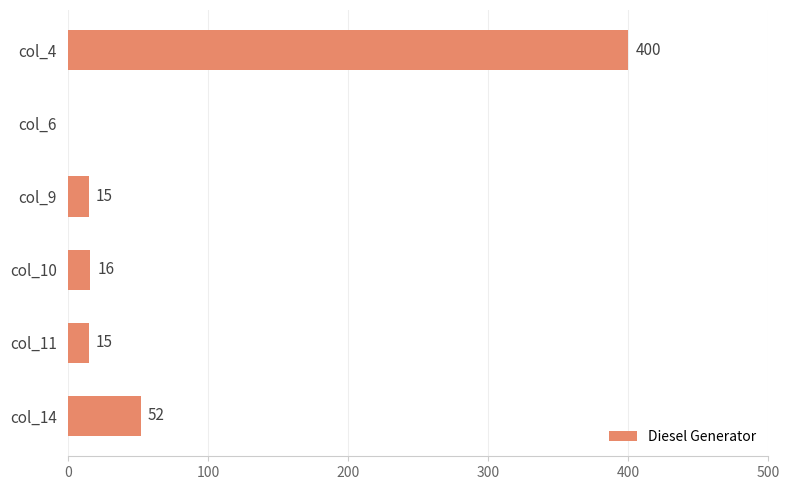

Reading bottom to top, what are all the values shown in this chart?

col_14=52	col_11=15	col_10=16	col_9=15	col_6=0	col_4=400